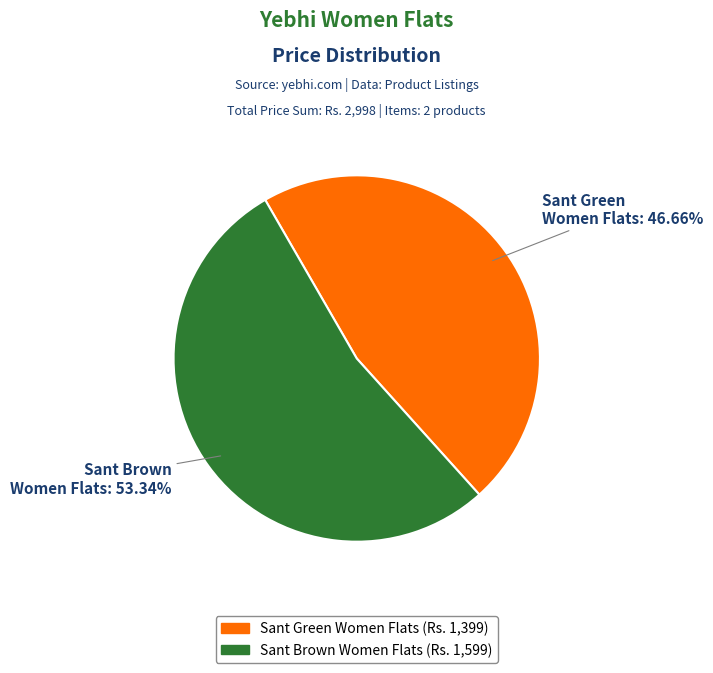

To the nearest percent, what is the difference between the largest and smallest slice percentages?

7%